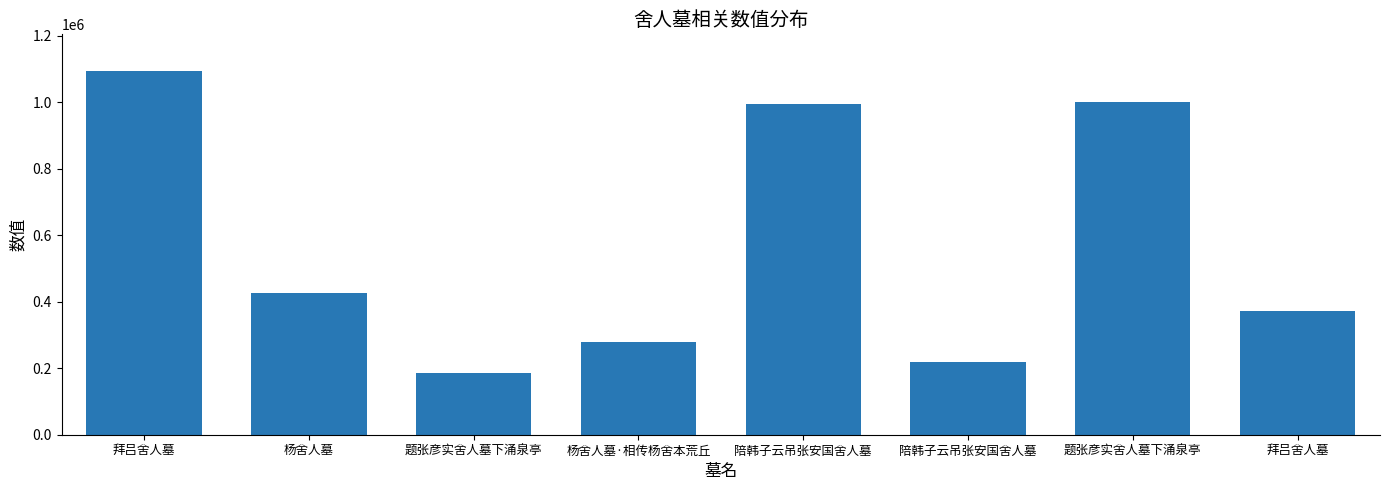

How many bars are there in total?

8